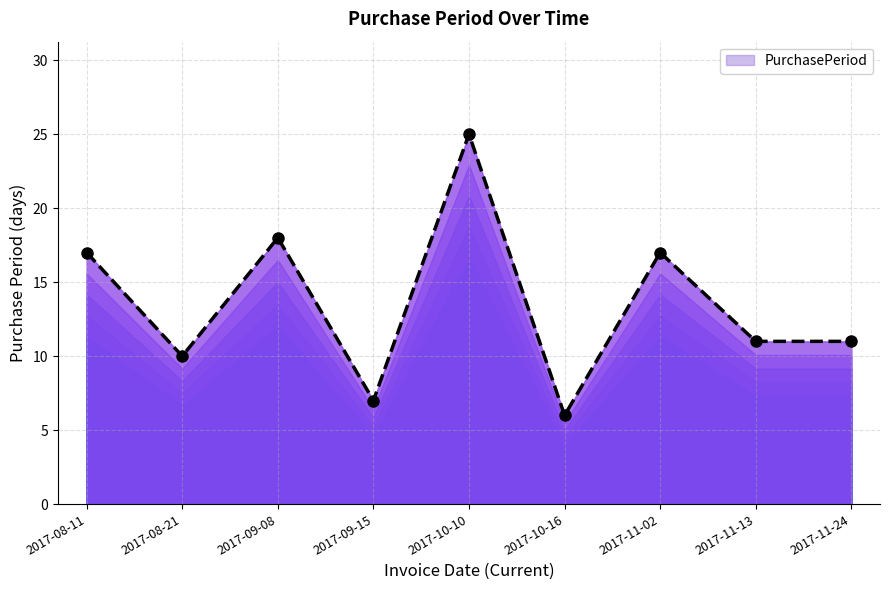

What is the label of the 2nd point from the left?

2017-08-21